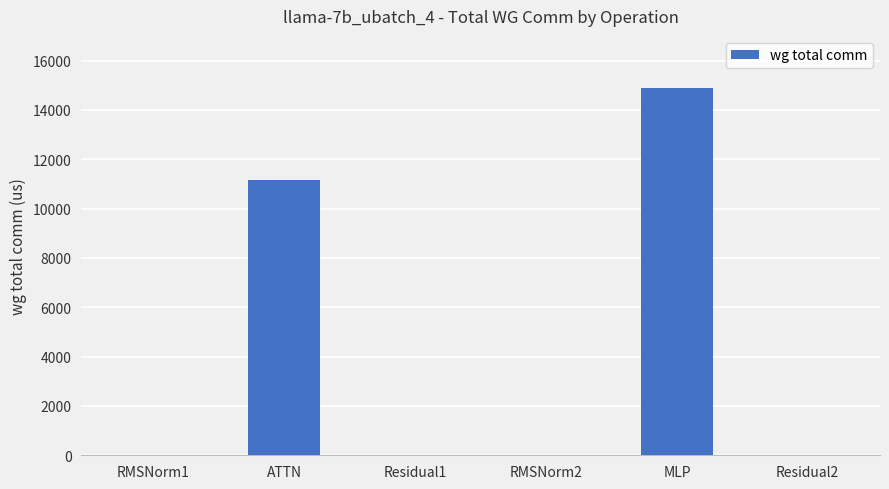

The value at Residual1 is 0.0. True or false?

True